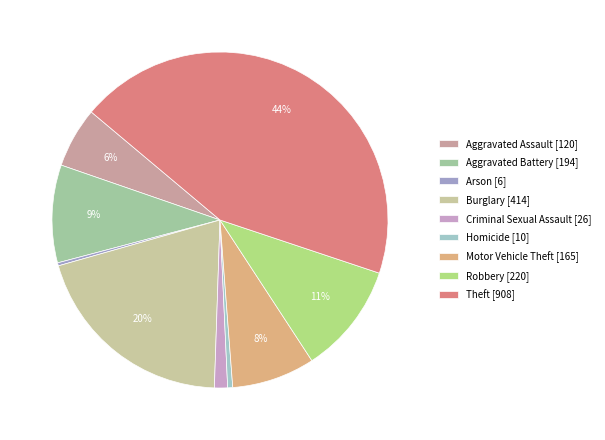

Does Homicide represent more than half of the total?

No